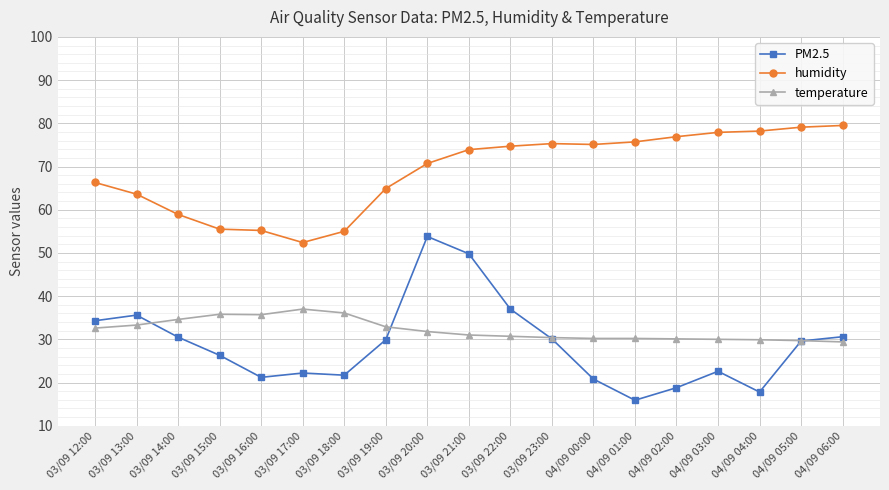

What is the minimum value shown in the chart?

15.9